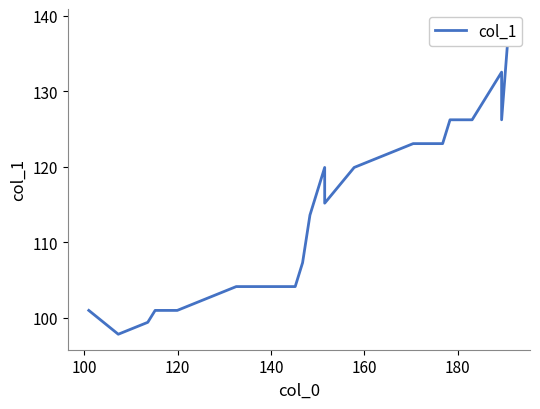

Reading left to right, list all the values displayed in this chart.

101.0	97.8	99.4	101.0	101.0	102.6	104.2	104.2	104.2	107.3	113.6	119.9	115.2	119.9	121.5	123.1	123.1	126.2	126.2	132.6	126.2	138.9